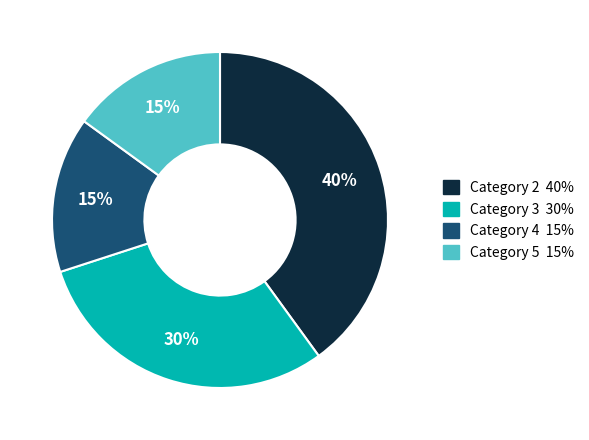

To the nearest percent, what is the average slice percentage?

25%